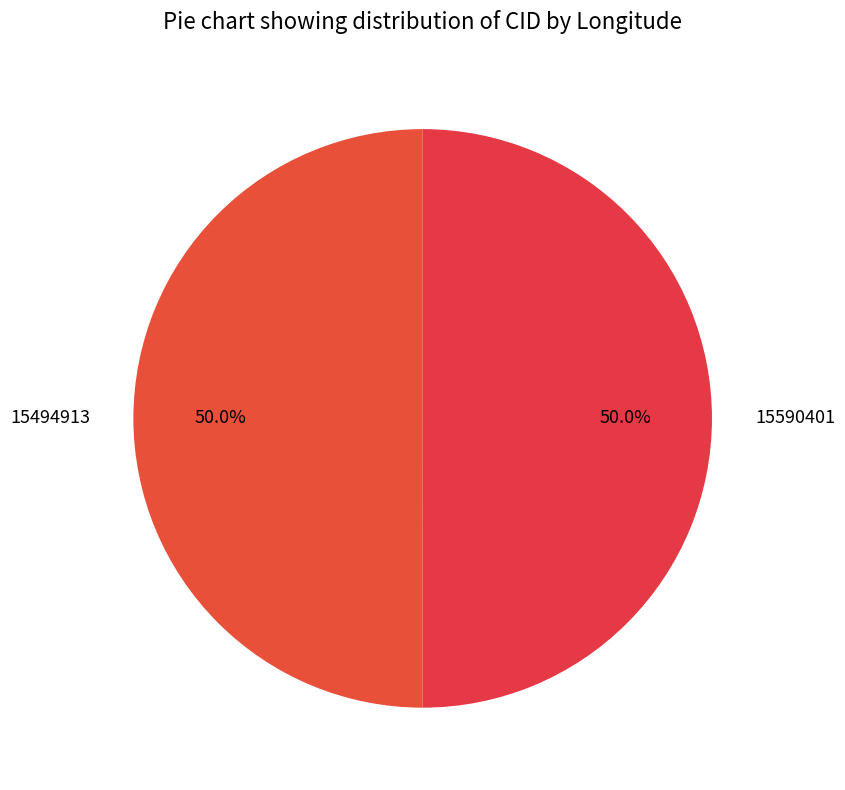

How many segments does this pie chart have?

2